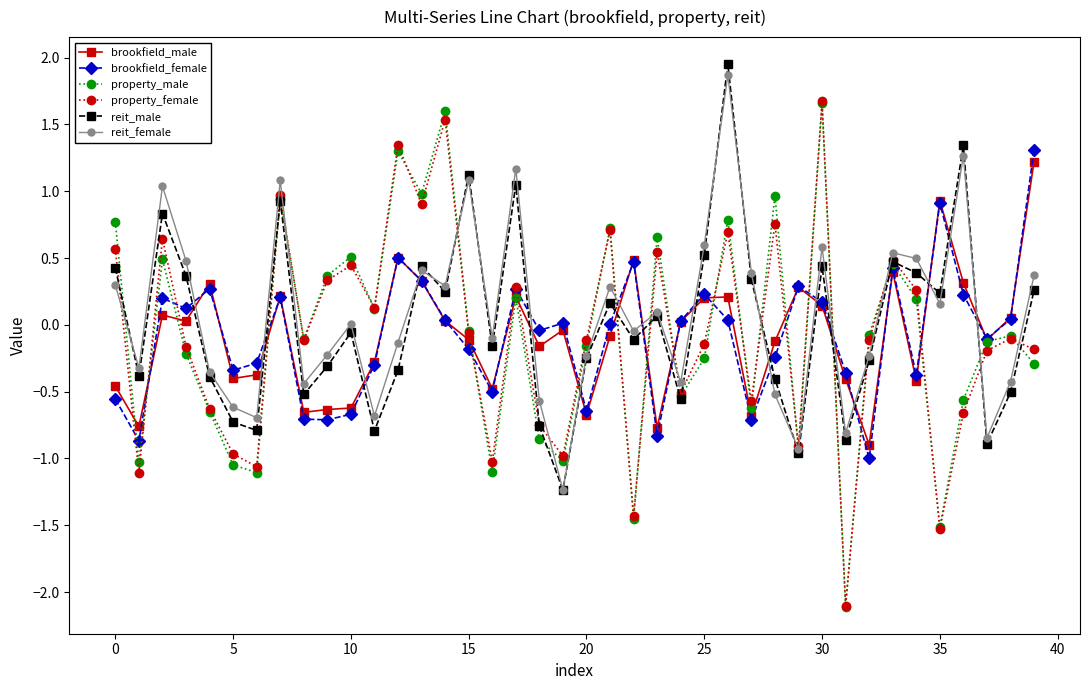

What is the value of the property_female point at the 27th from the left?

0.7